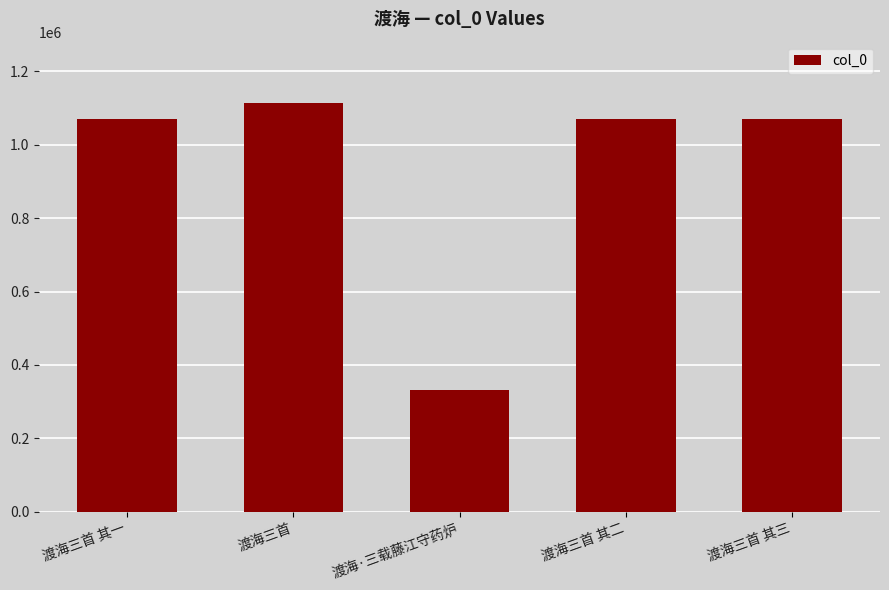

What is the label of the 5th bar from the right?

渡海三首 其一